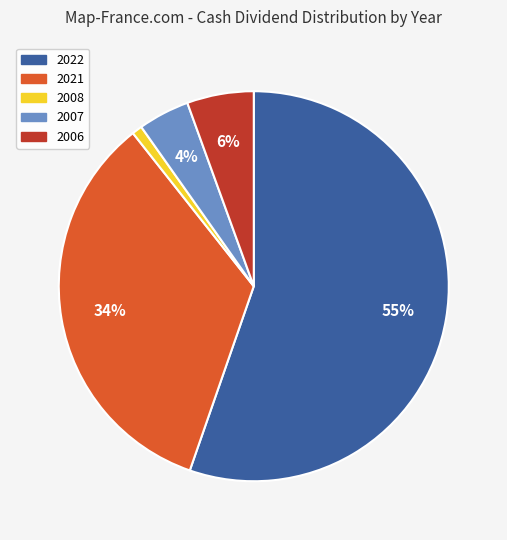

Which category has the smallest portion of the pie?

2008